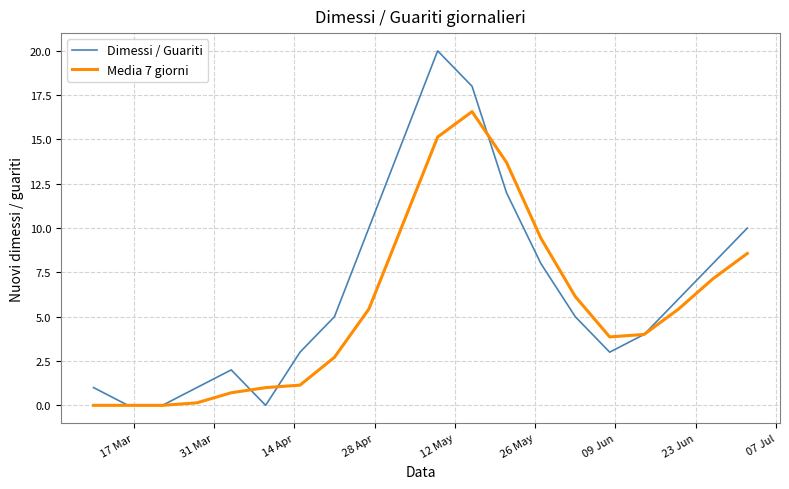

Which series has the widest spread of values?

Dimessi / Guariti